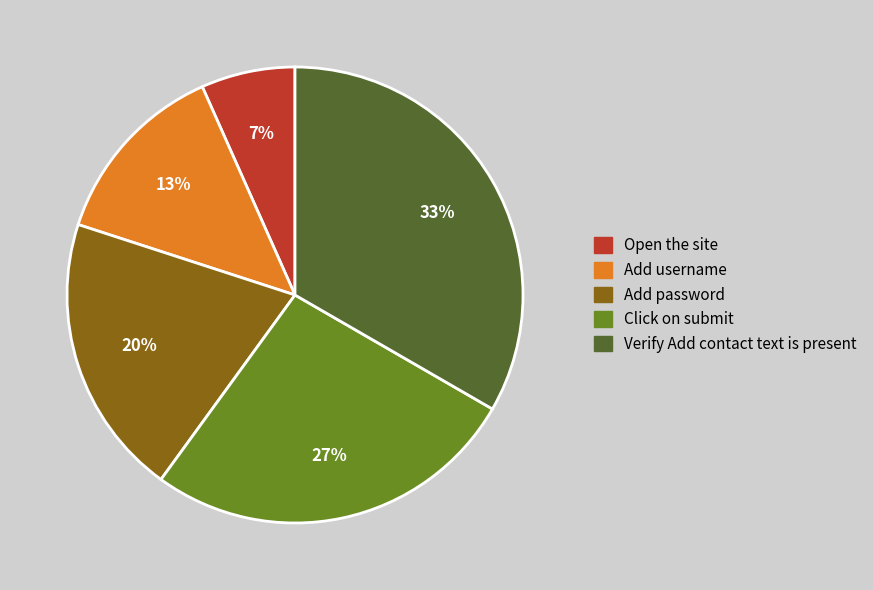

Is it true that Open the site is 1% of the pie?

False